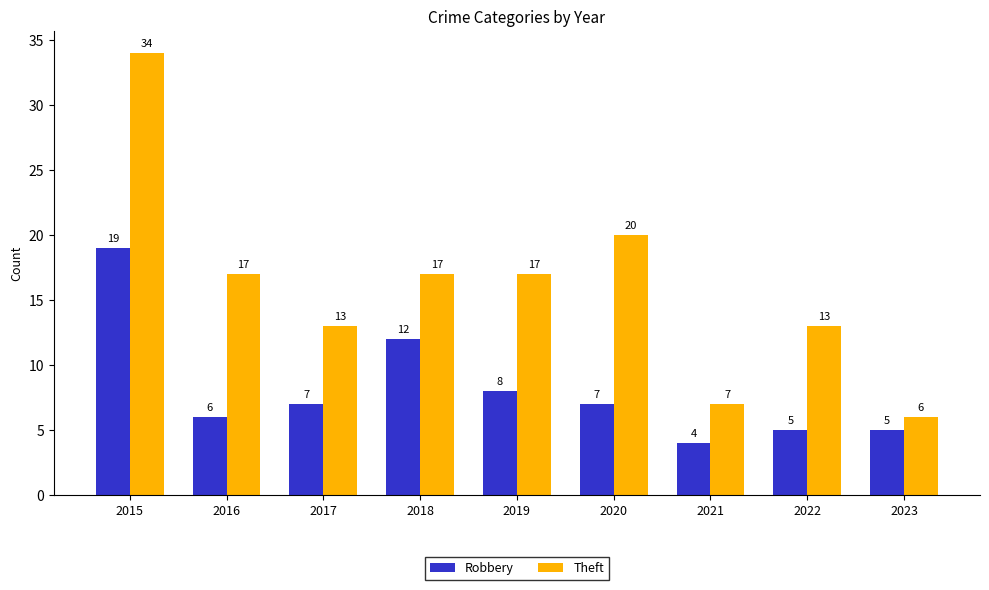

How many groups of bars are there?

9